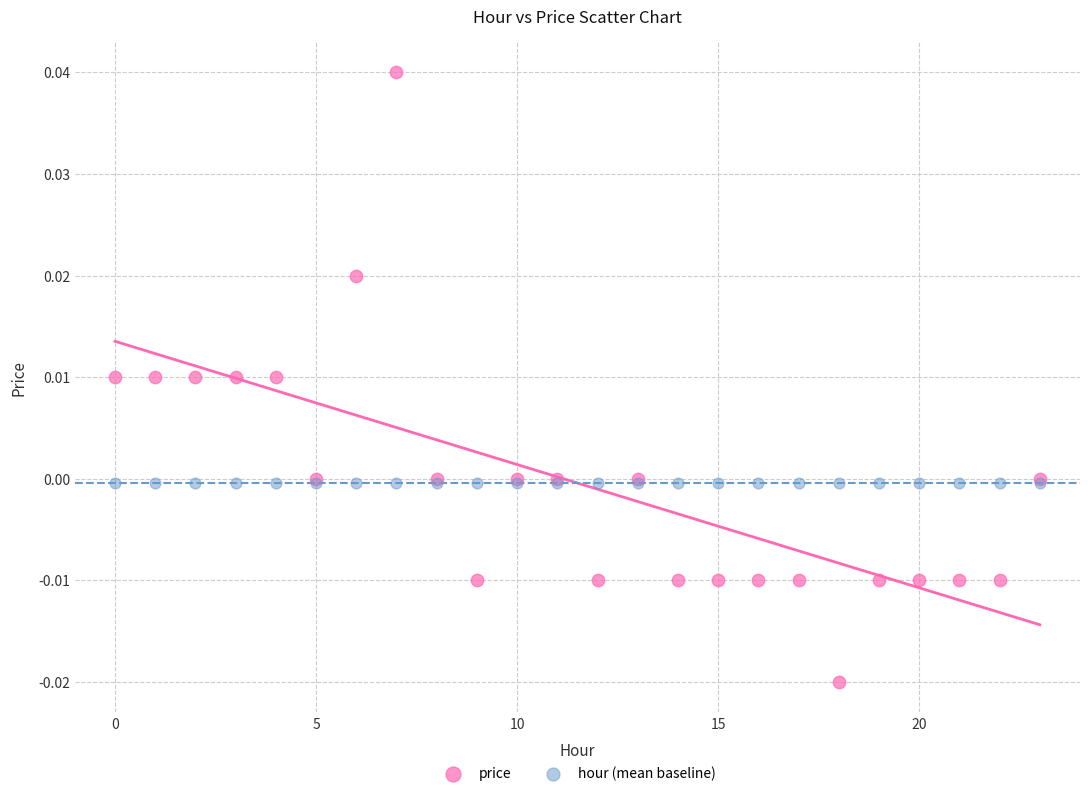

Which series contains the highest Y value?

price